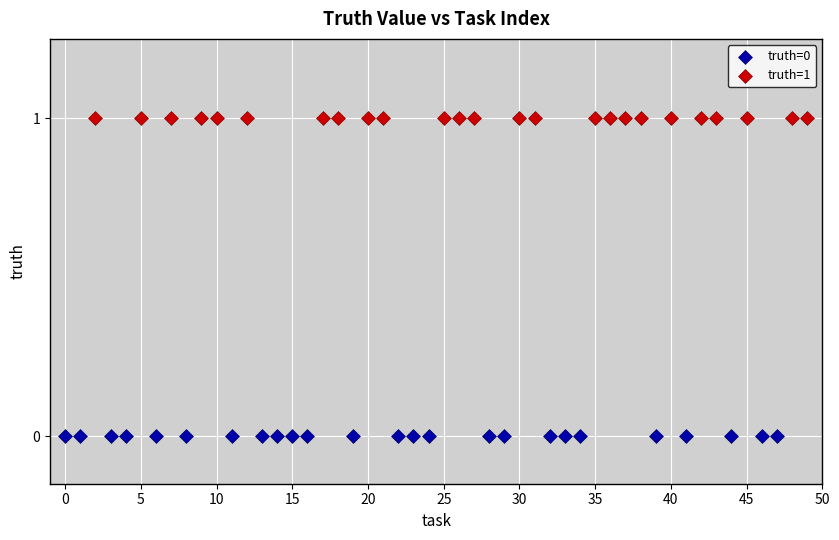

What are all the series names shown in the legend?

truth=0, truth=1